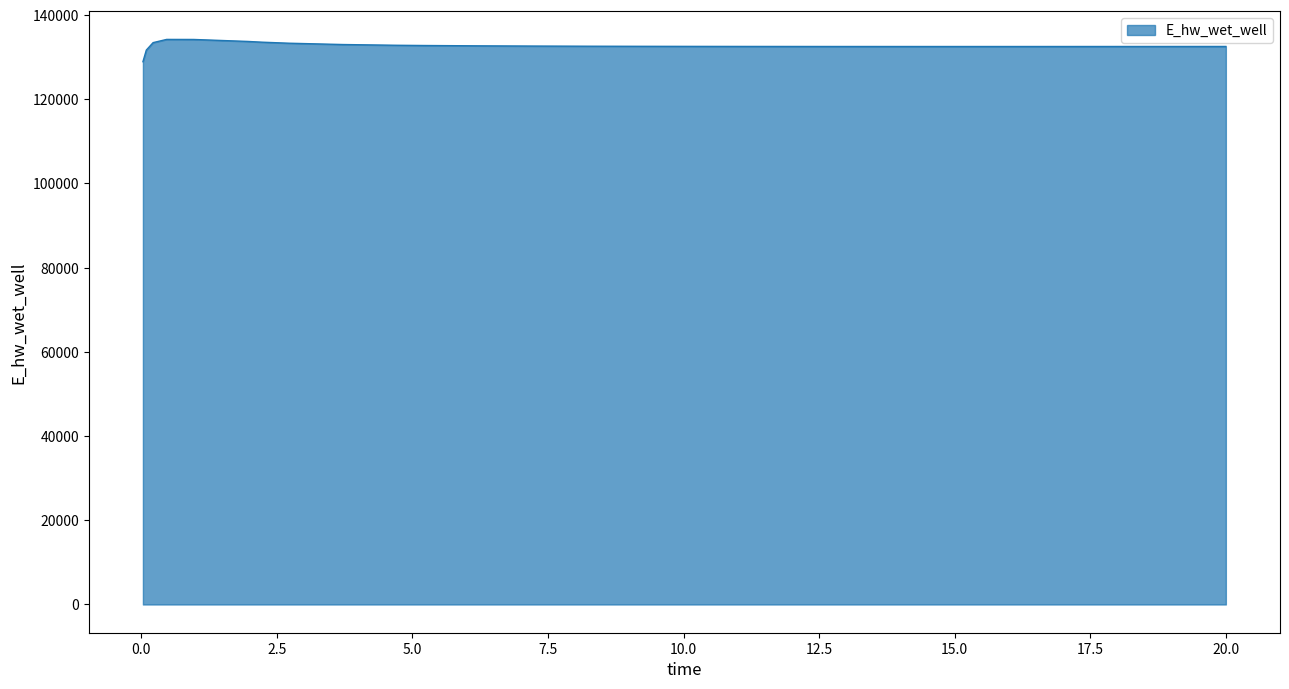

What is the minimum value shown in the chart?

128913.1